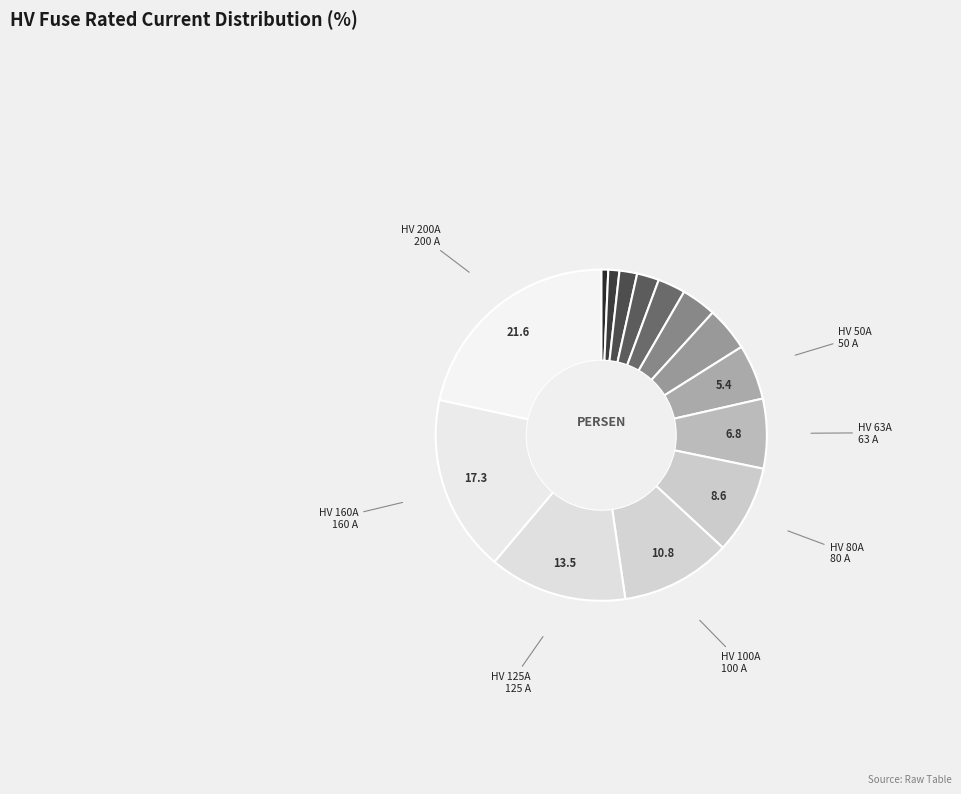

Count the number of slices in the pie.

14